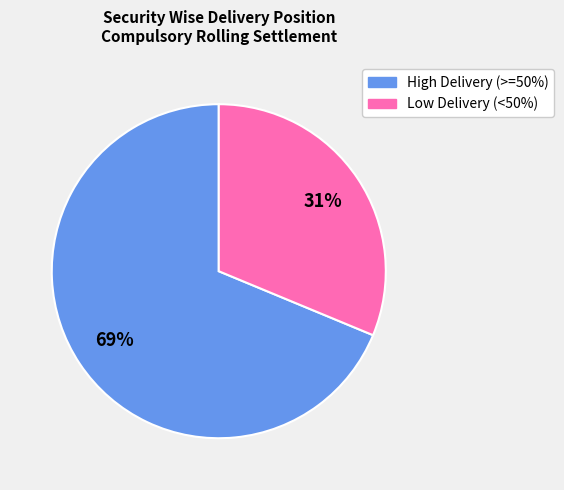

To the nearest percent, what is the average slice percentage?

50%